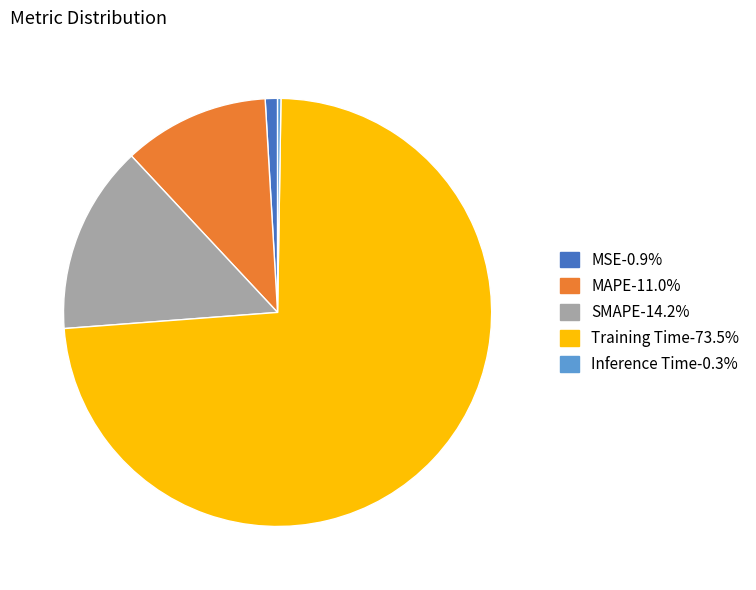

Which slice represents more than half of the pie?

Training Time